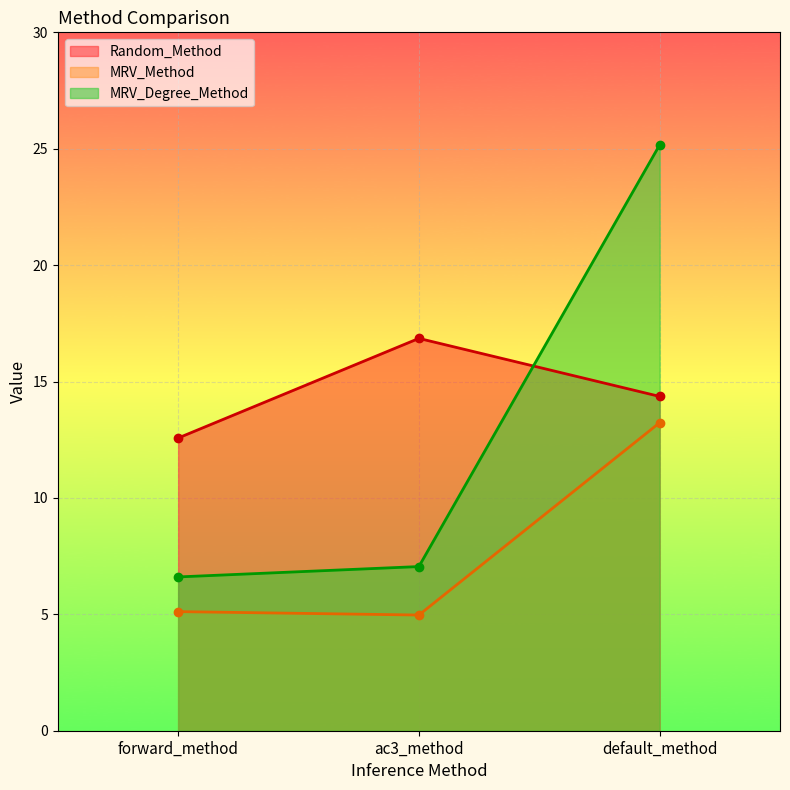

Is it true that Random_Method equals 12.6 at forward_method?

True